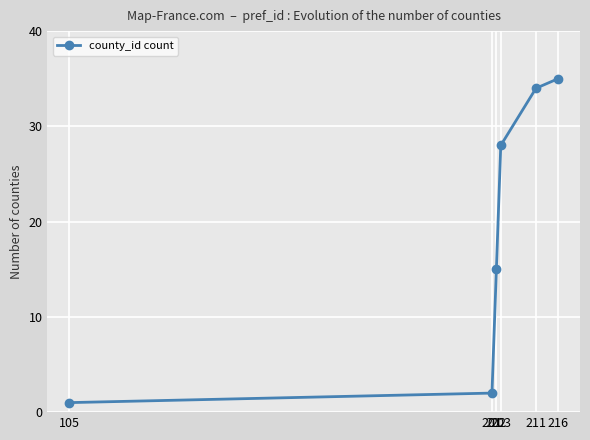

Does the chart display data point markers on the line(s)?

Yes